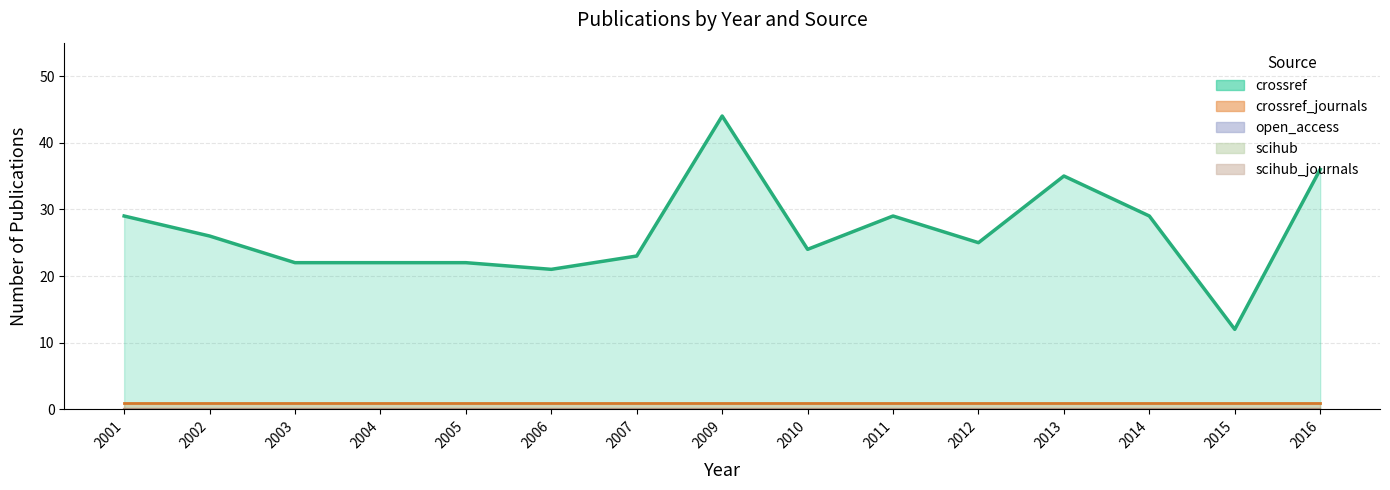

Is the value of scihub at 2001 greater than the value of open_access at 2014?

No